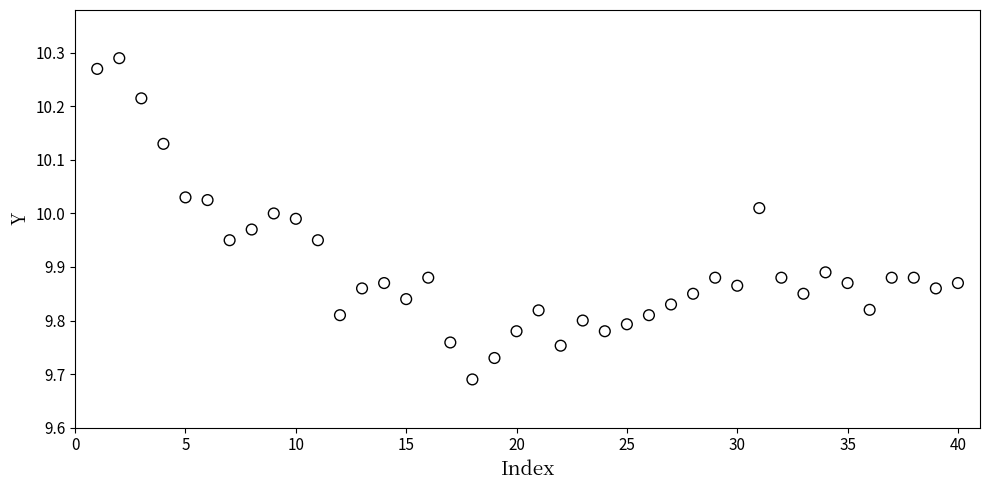

What is the range of Y values (max minus min)?

0.6